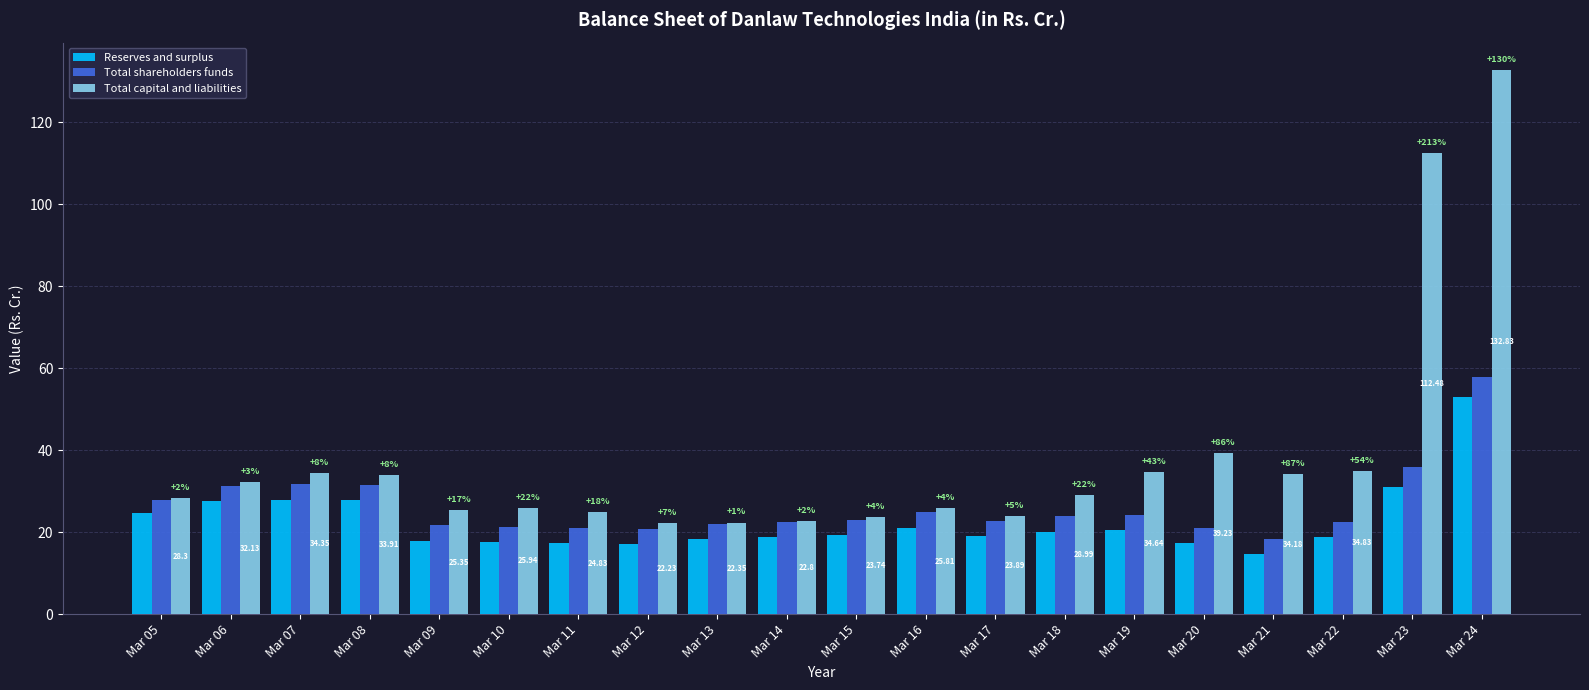

Which series has the largest total across all categories?

Total capital and liabilities